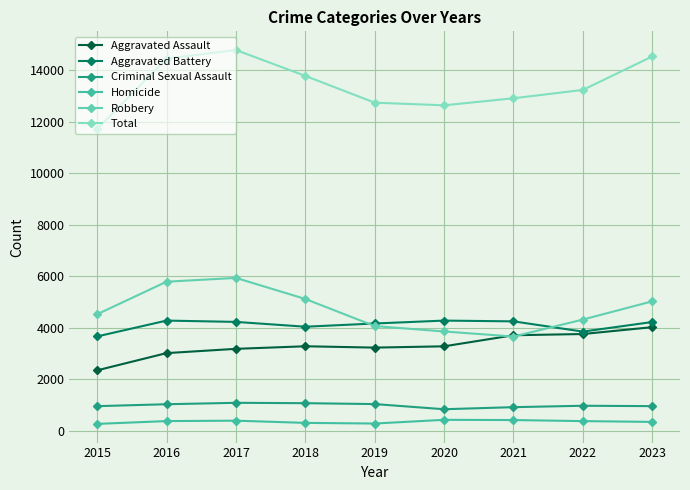

The value of Total at 2020 is 21720. True or false?

False